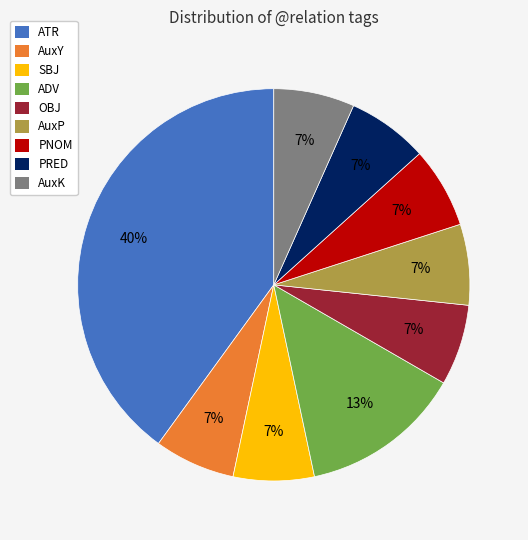

How many segments does this pie chart have?

9